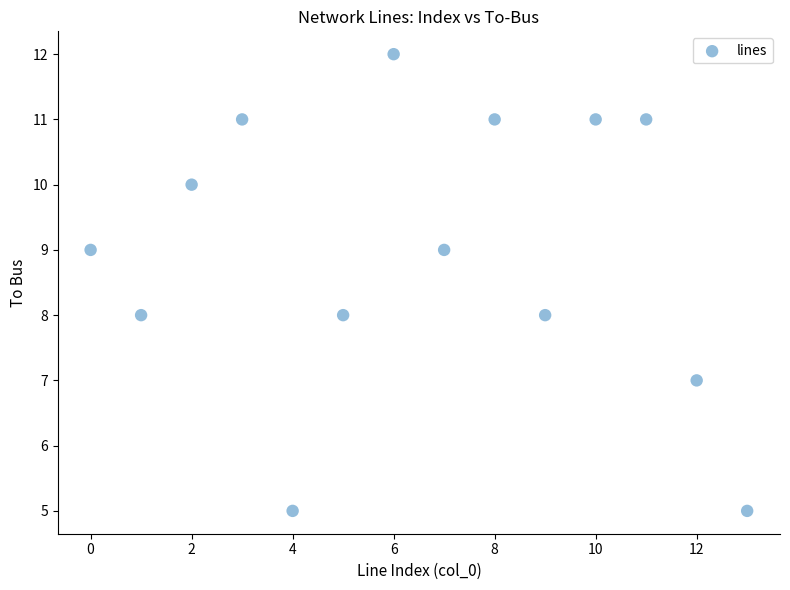

What is the range of Y values (max minus min)?

7